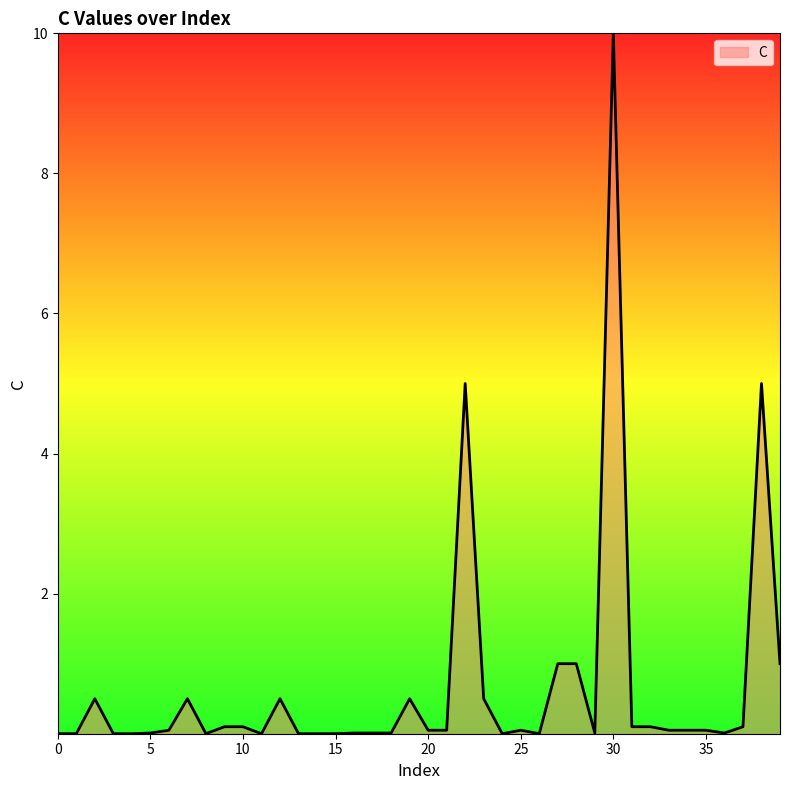

What is the greatest value displayed?

10.0